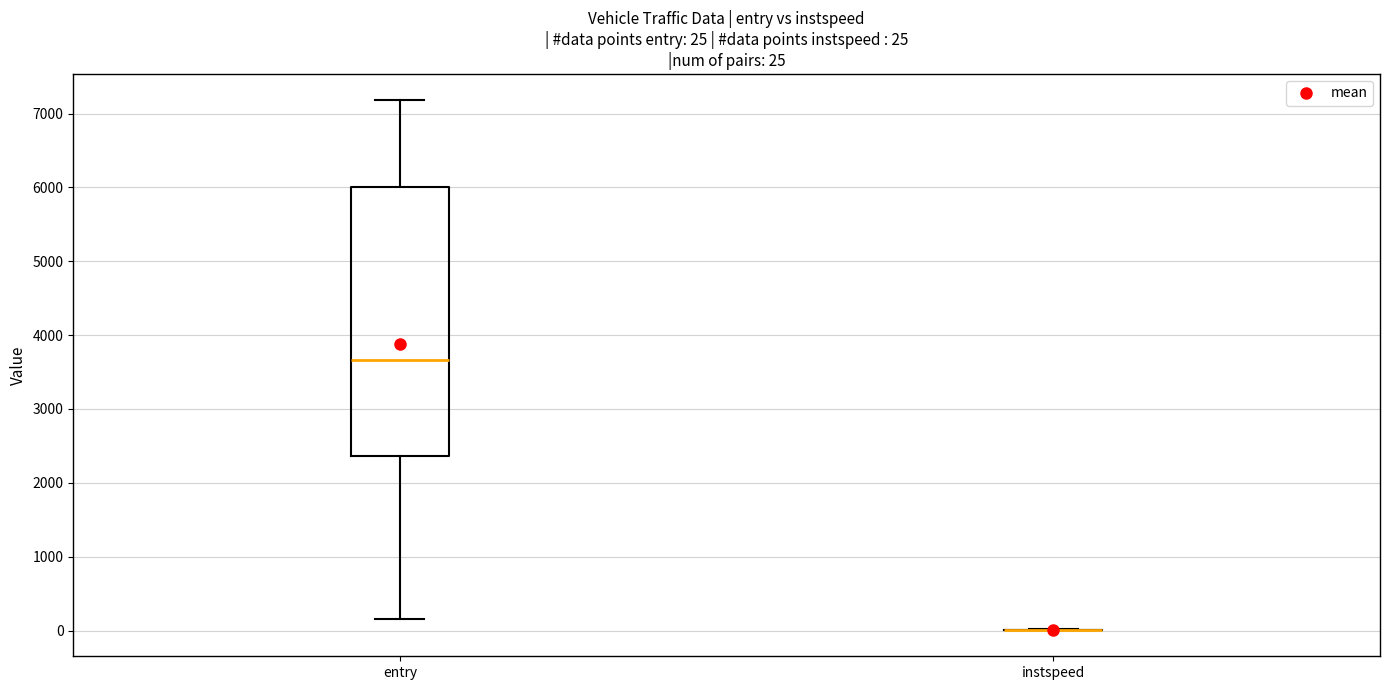

Which box is the tallest, from its lower edge to its upper edge?

entry